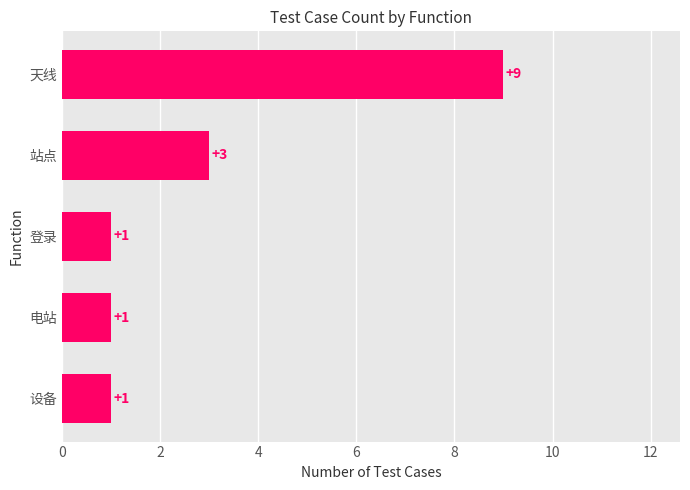

Reading top to bottom, what are all the values shown in this chart?

天线=9	站点=3	登录=1	电站=1	设备=1